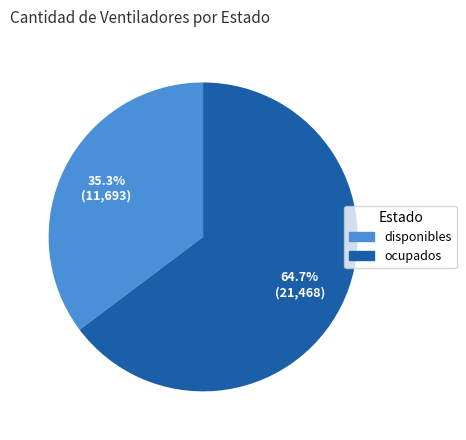

Between ocupados and disponibles, which is larger?

ocupados